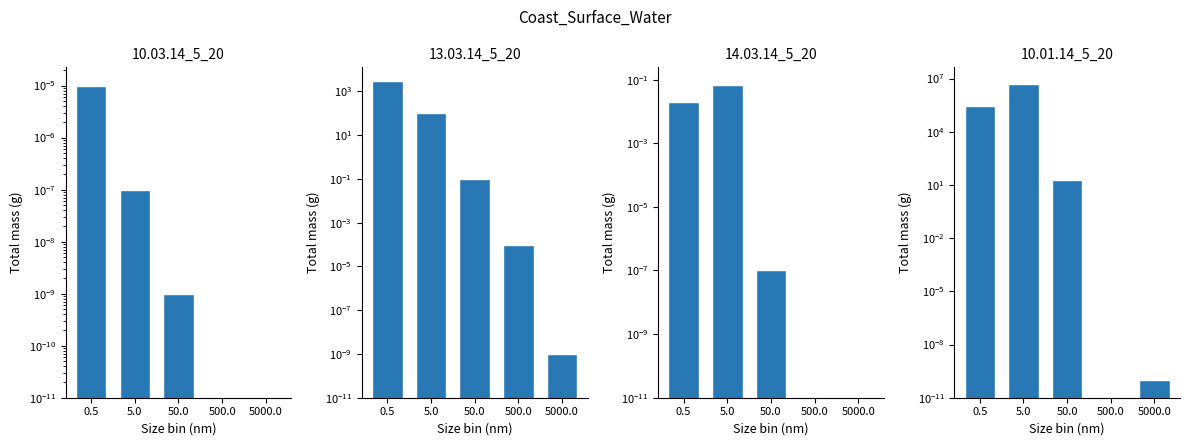

Between 50.0 and 500.0, which series saw the biggest shift?

10.01.14_5_20